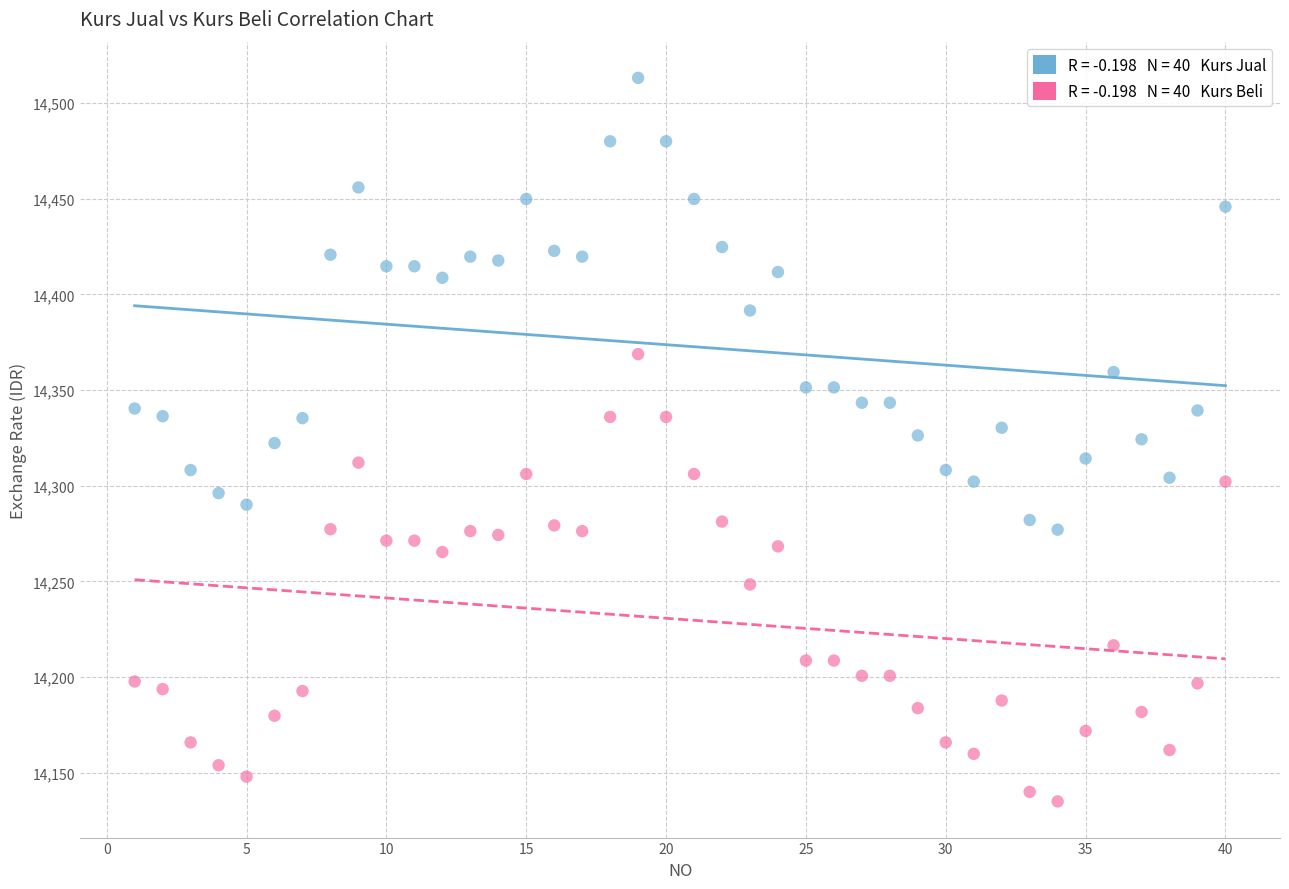

Across all data points, what is the range of Y values (max minus min)?

378.2